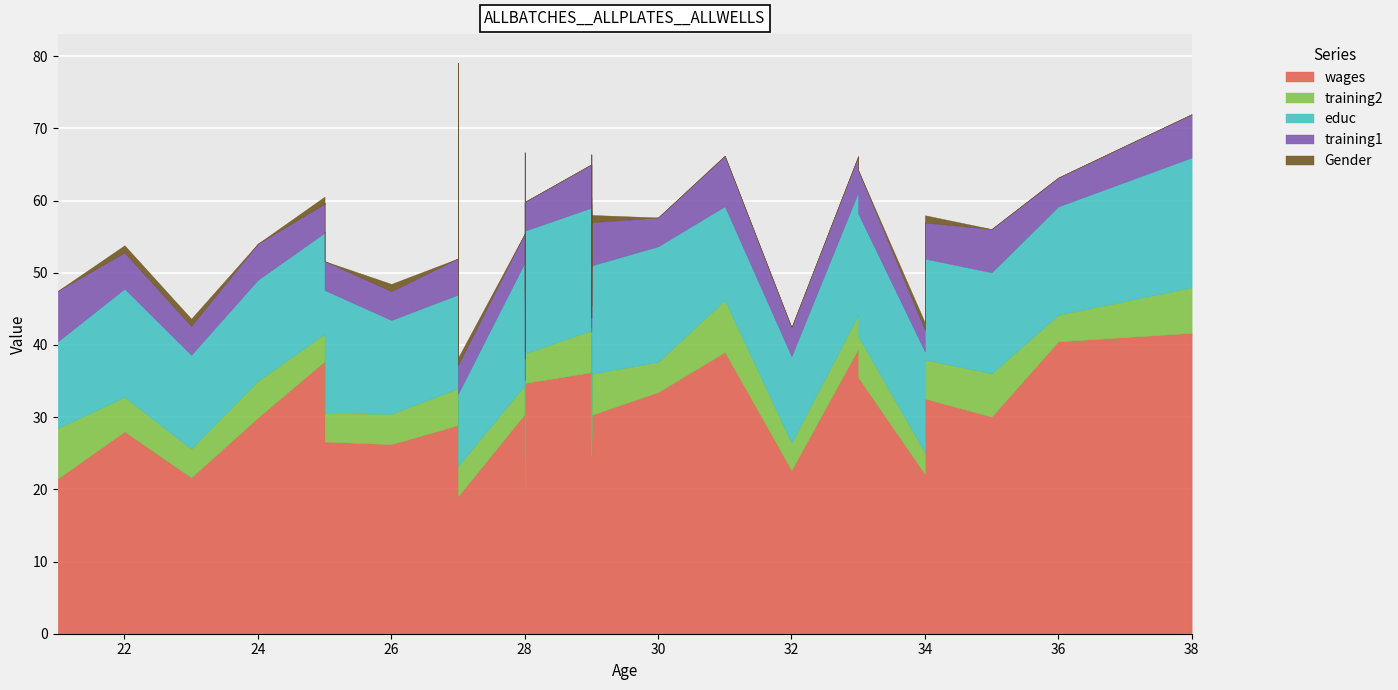

Rank the categories by training1 value from lowest to highest.

28, 29, 29, 29, 34, 28, 27, 30, 25, 27, 25, 23, 26, 32, 28, 28, 25, 28, 36, 29, 34, 22, 33, 27, 27, 25, 24, 38, 29, 29, 29, 29, 33, 35, 27, 21, 31, 28, 27, 27